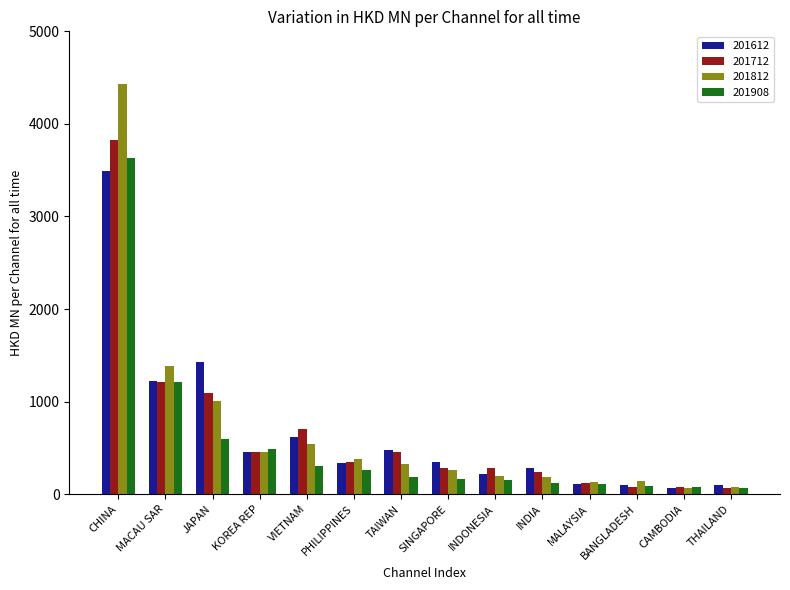

How many values in the 201712 series exceed 345?

7